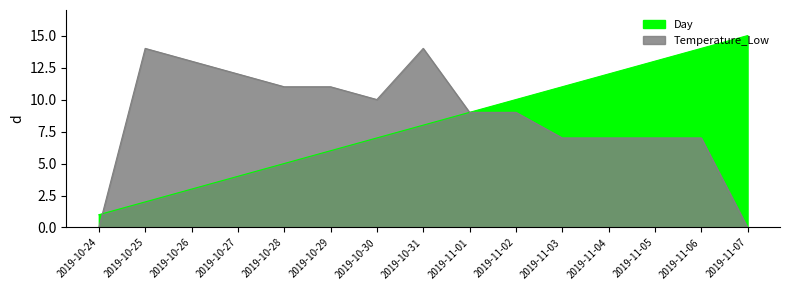

Where is the first local minimum for Temperature_Low?

2019-10-30